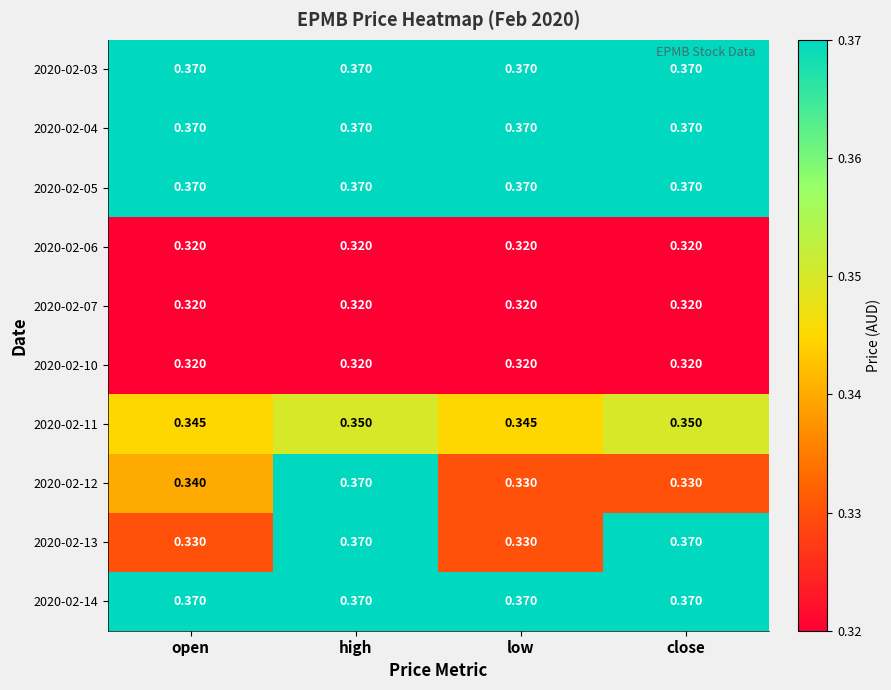

At which category is the sum across all series the highest?

high